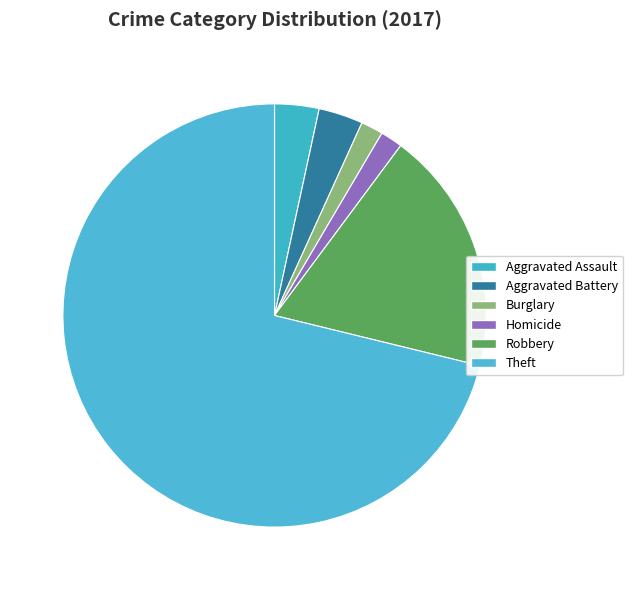

Is there any slice that represents more than half of the pie?

Yes